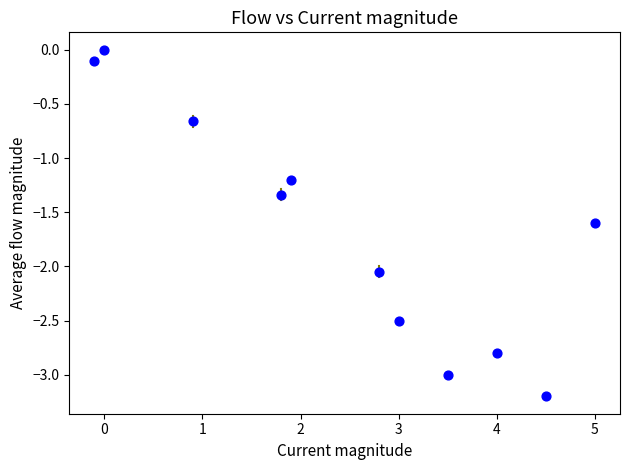

What Y value in the scatter plot is closest to -1?

-1.2